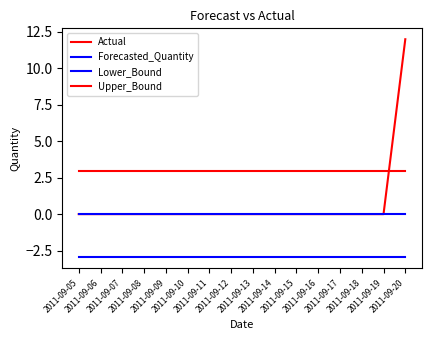

The Lower_Bound series shows -4.8 at 2011-09-17. True or false?

False